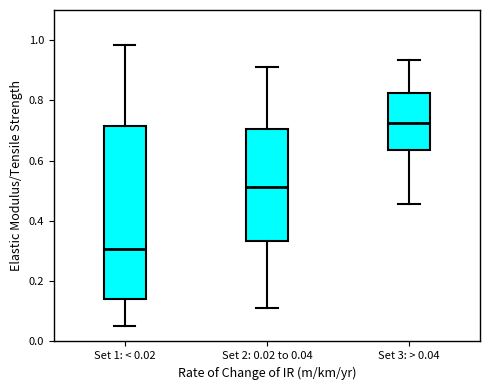

Which box has the lowest median line?

Set 1: < 0.02